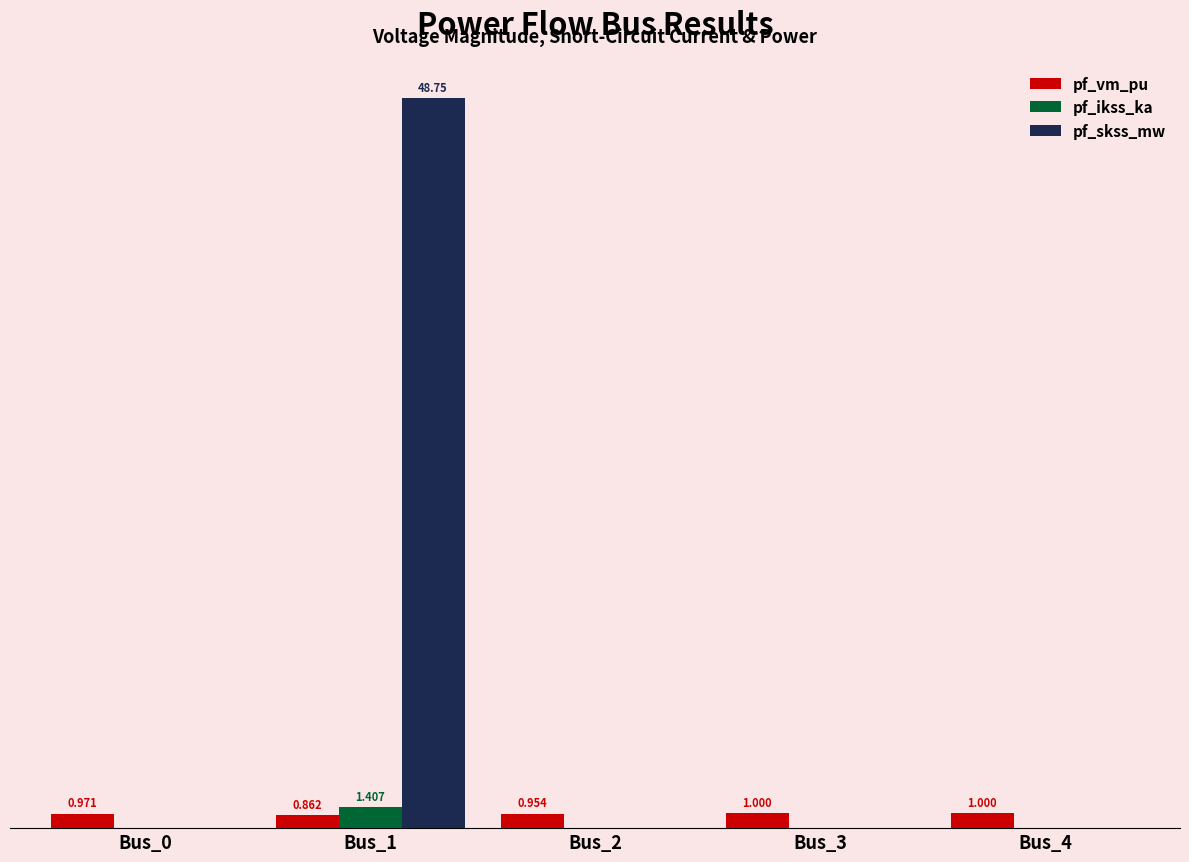

Between Bus_0 and Bus_3, which is larger?

Bus_3